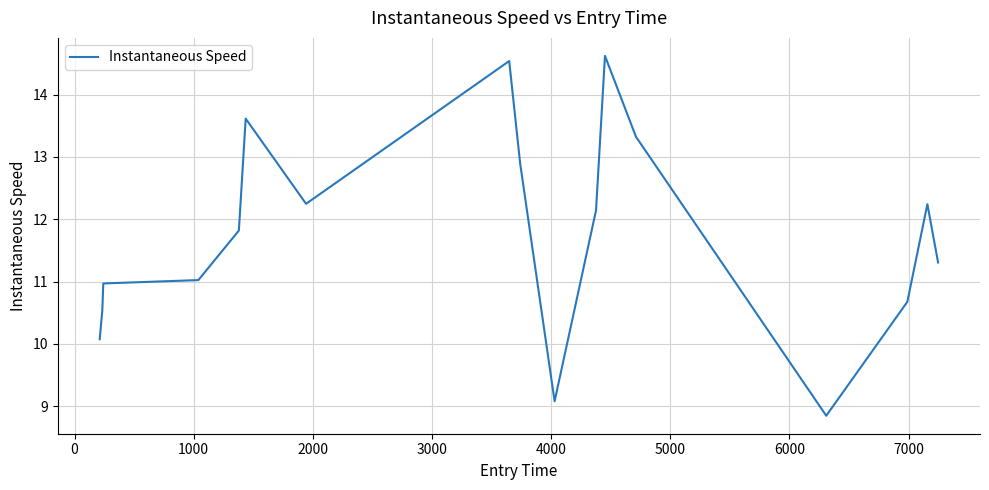

What is the greatest value displayed?

14.6